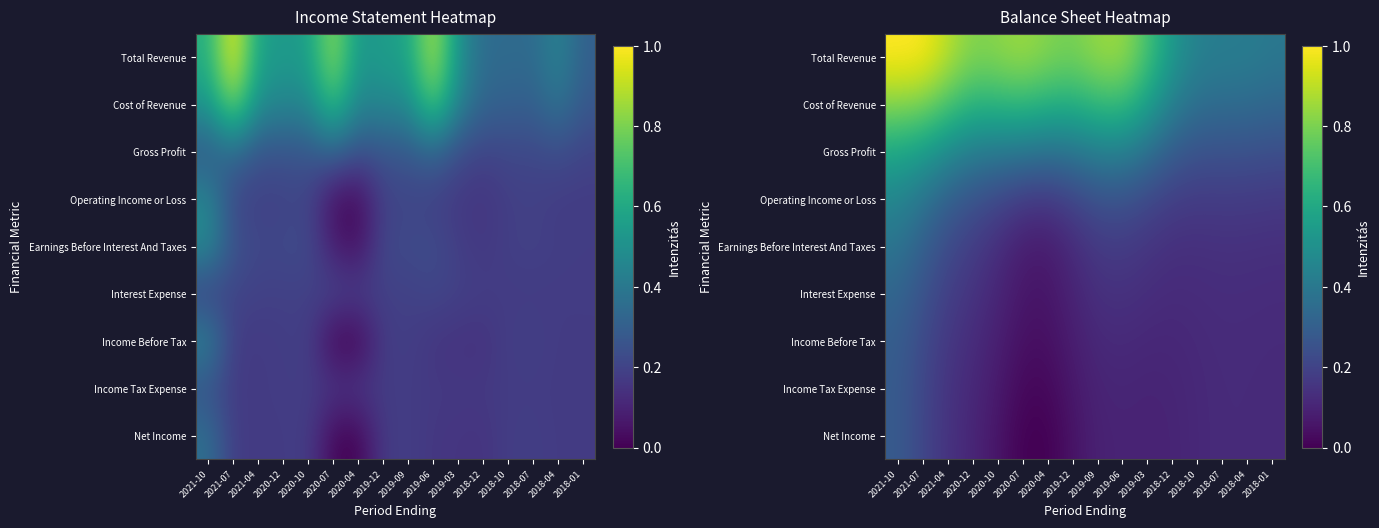

List the series in order of their peak value, lowest first.

Income Tax Expense, Net Income, Income Before Tax, Interest Expense, Earnings Before Interest And Taxes, Operating Income or Loss, Gross Profit, Cost of Revenue, Total Revenue